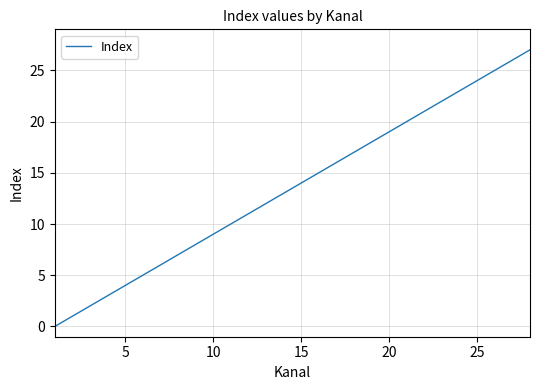

Reading right to left, extract all data points from this chart.

27	26	25	24	23	22	21	20	19	18	17	16	15	14	13	12	11	10	9	8	7	6	5	4	3	2	1	0